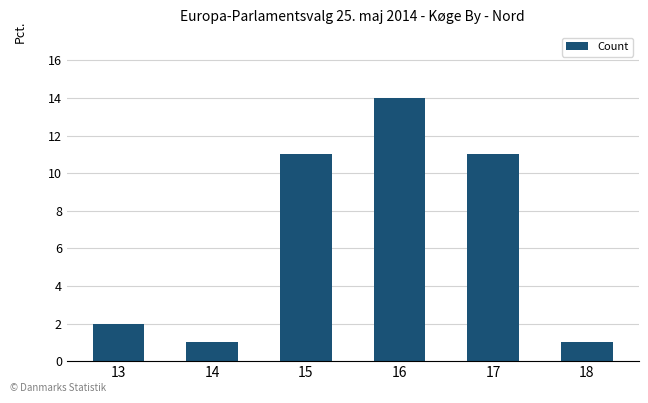

Does the chart contain stacked bars?

No